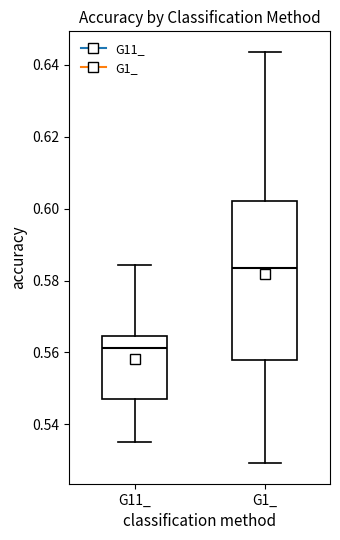

Reading left to right, read every box against the y-axis: the position of its median line, the range the box covers, and the ends of its whiskers. The values are not printed on the chart, so give them approximately, as read against the axis.

G11_: median 0.562, box 0.548 to 0.564, whiskers 0.536 to 0.584
G1_: median 0.584, box 0.558 to 0.602, whiskers 0.530 to 0.644